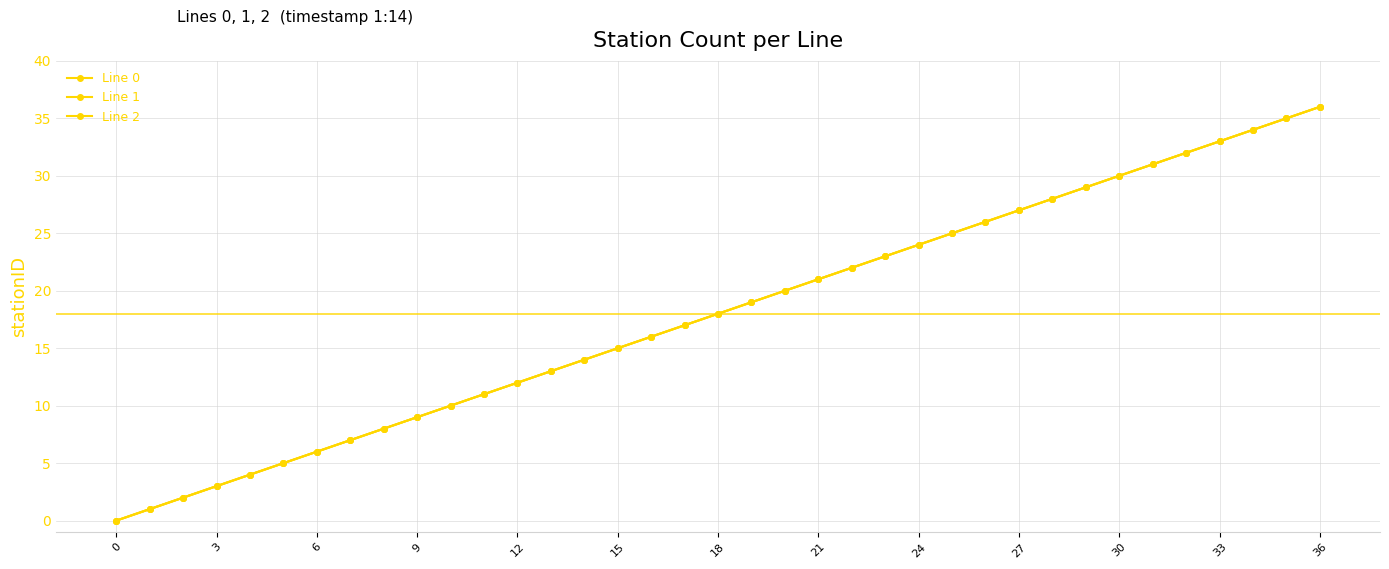

Reading left to right, extract all data points from this chart.

Line 0: 0	1	2	3	4	5	6	7	8	9	10	11	12	13	14	15	16	17	18	19	20	21	22	23	24	25	26	27	28	29	30	31	32	33	34	35	36
Line 1: 0	1	2	3	4	5	6	7	8	9	10	11	12	13	14	15	16	17	18	19	20	21	22	23	24	25	26	27	28	29	30	31	32	33	34	35	36
Line 2: 0	1	2	3	4	5	6	7	8	9	10	11	12	13	14	15	16	17	18	19	20	21	22	23	24	25	26	27	28	29	30	31	32	33	34	35	36